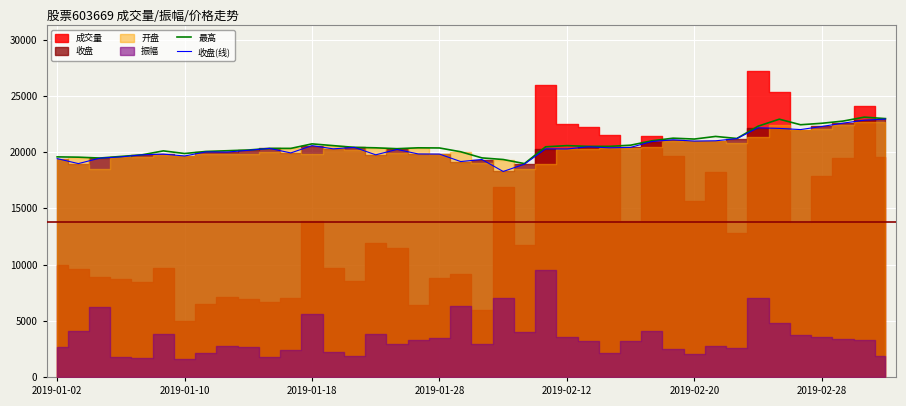

What is the lowest value of the 最高 series?

18974.7